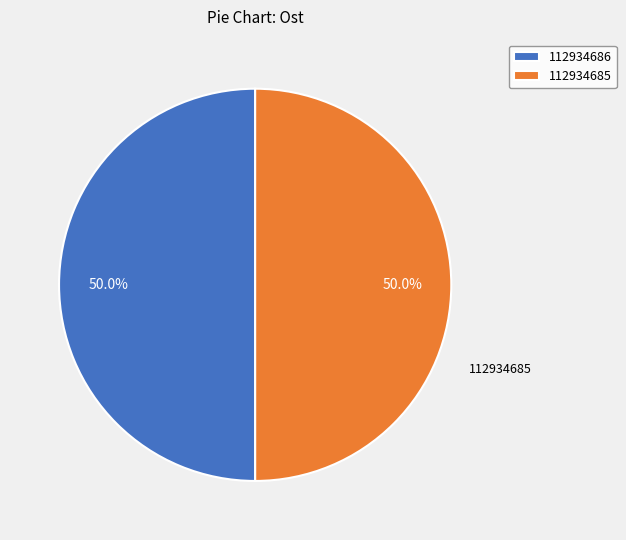

What is the total percentage of 112934686 and 112934685?

100.0%